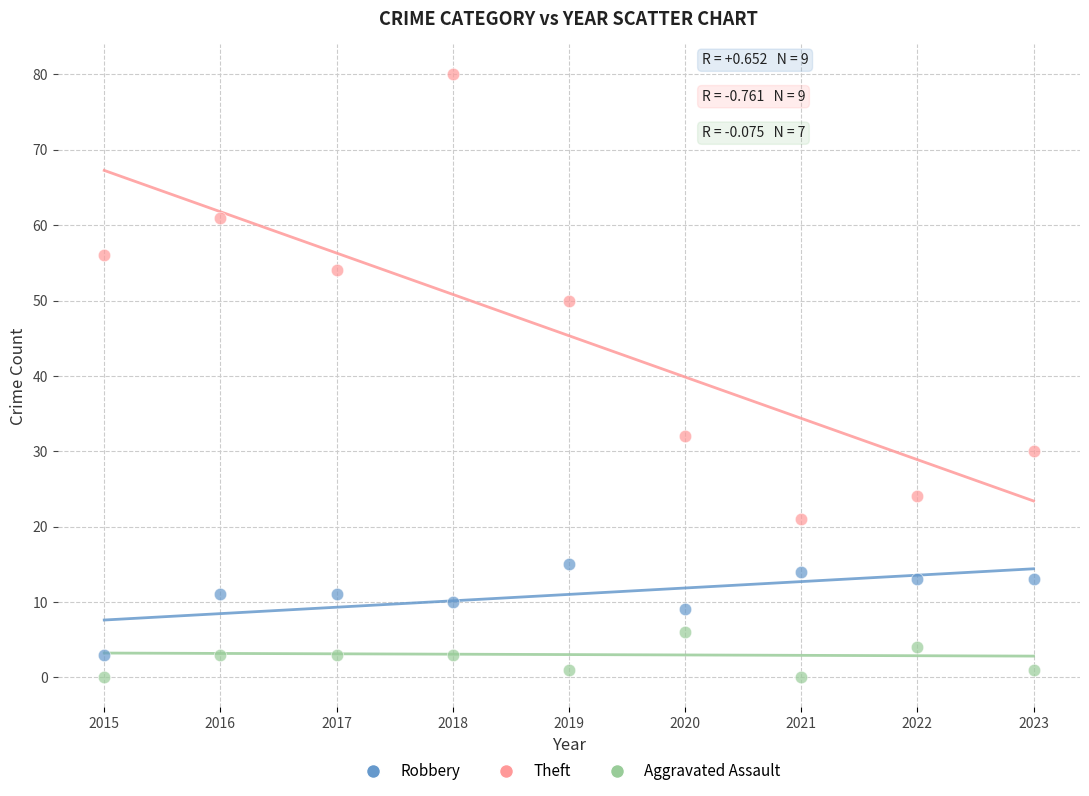

Which series reaches the minimum Y coordinate?

Aggravated Assault